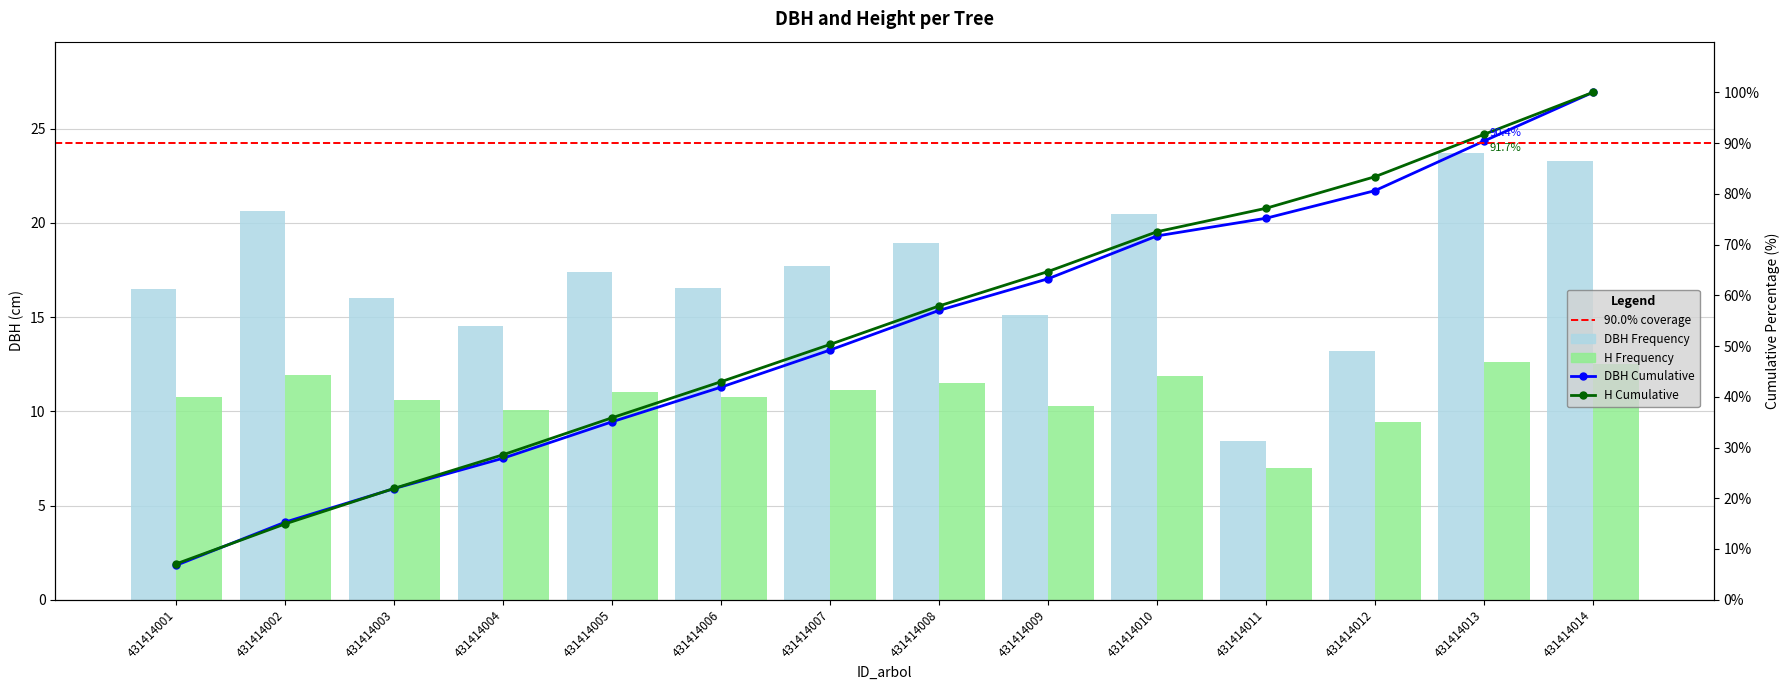

What is the average value of the h series?

10.8